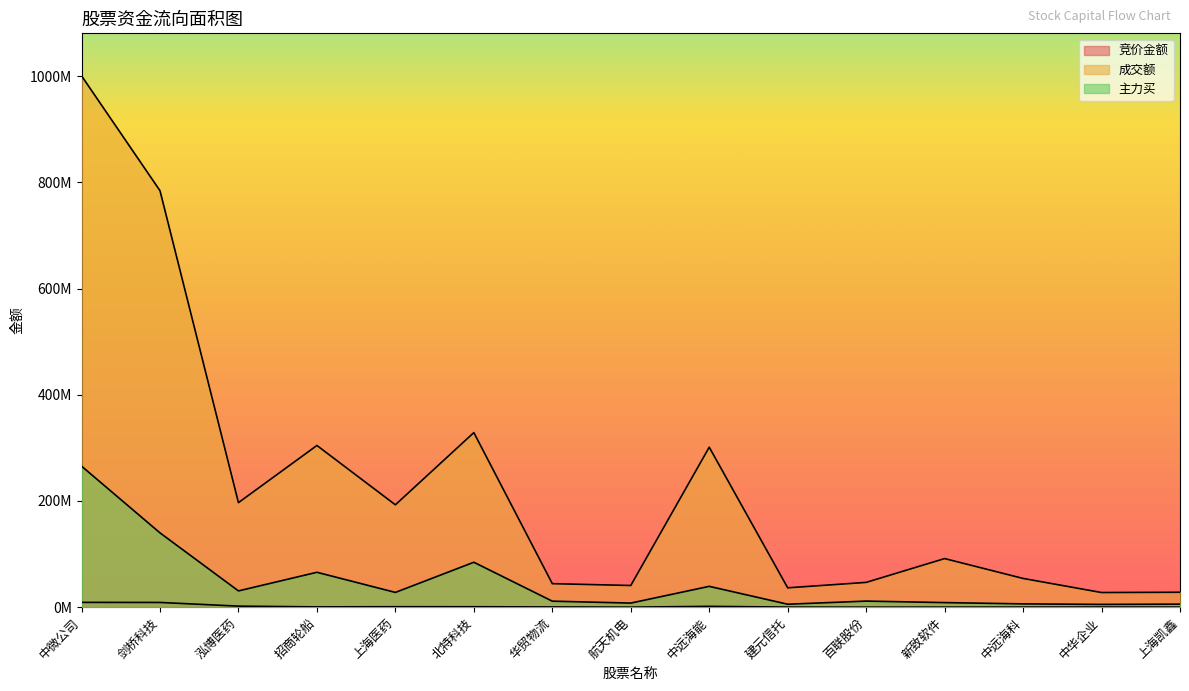

What is the total value across all series at 剑桥科技?

933214158